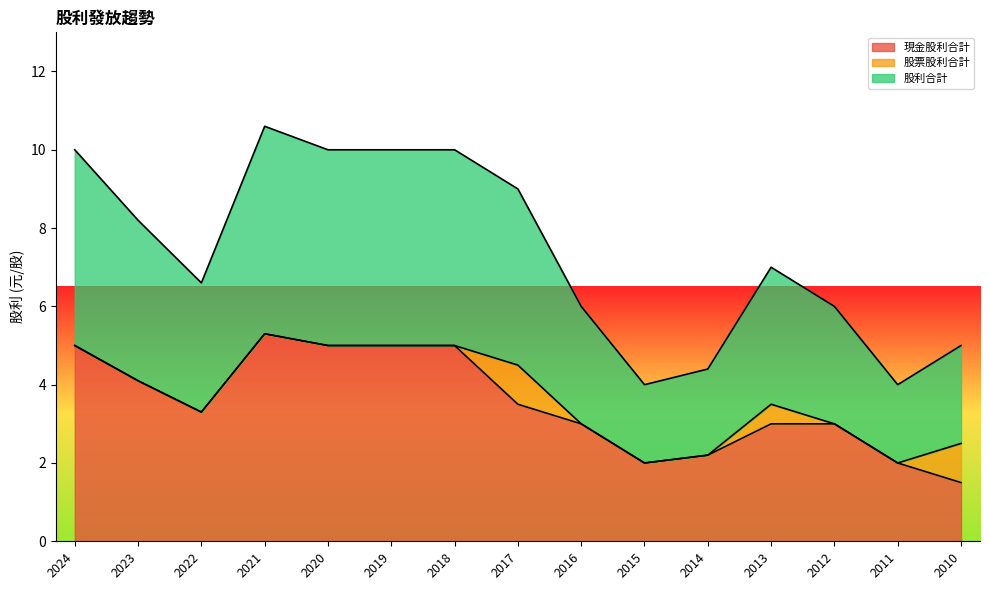

What is the total value across all series at 2019?

10.0